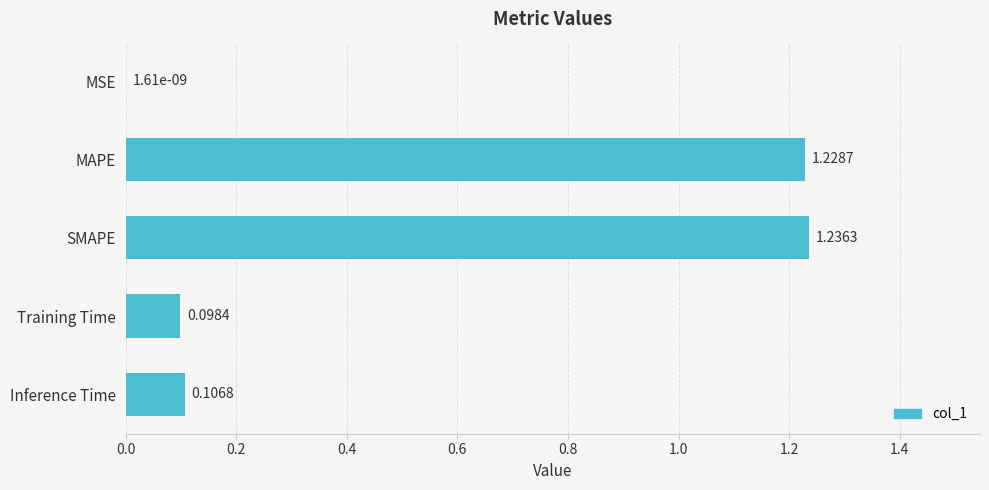

Are the bars horizontal?

Yes